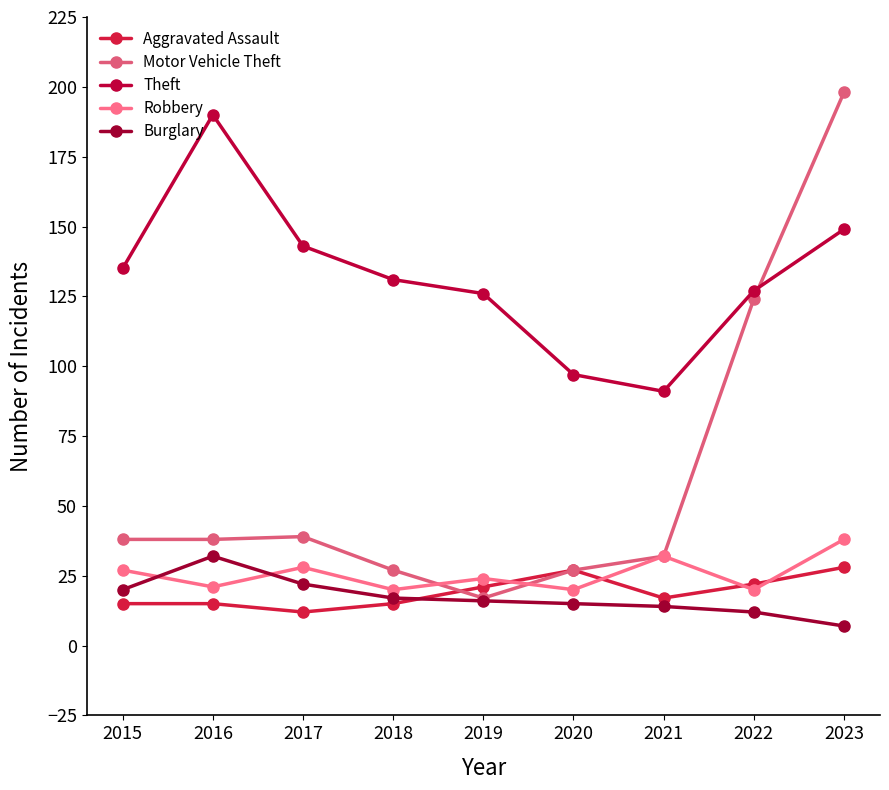

At which category does Motor Vehicle Theft reach its first local peak?

2017